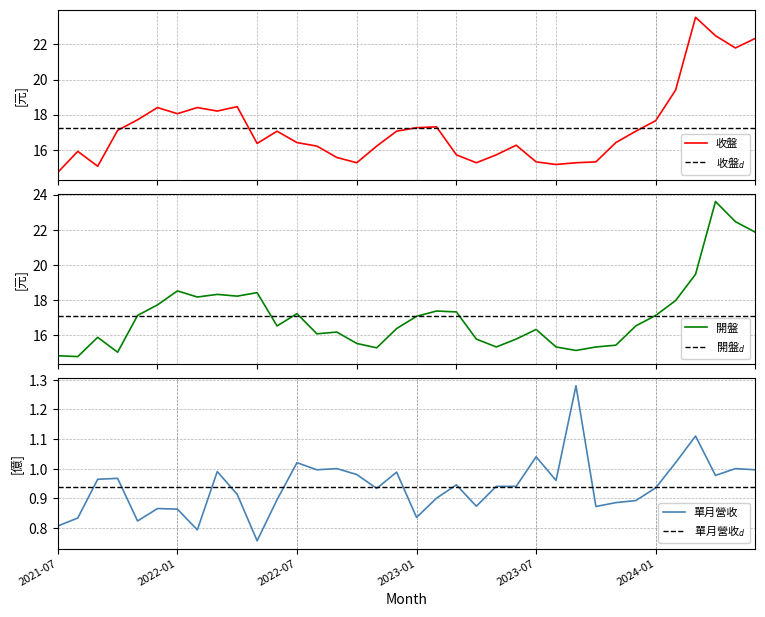

How many categories are shown in the chart?

36